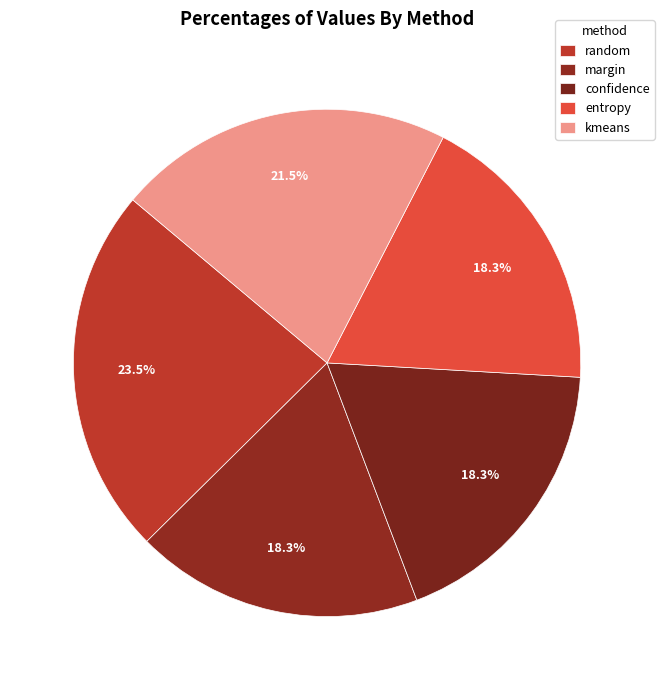

Is there any slice that represents more than half of the pie?

No